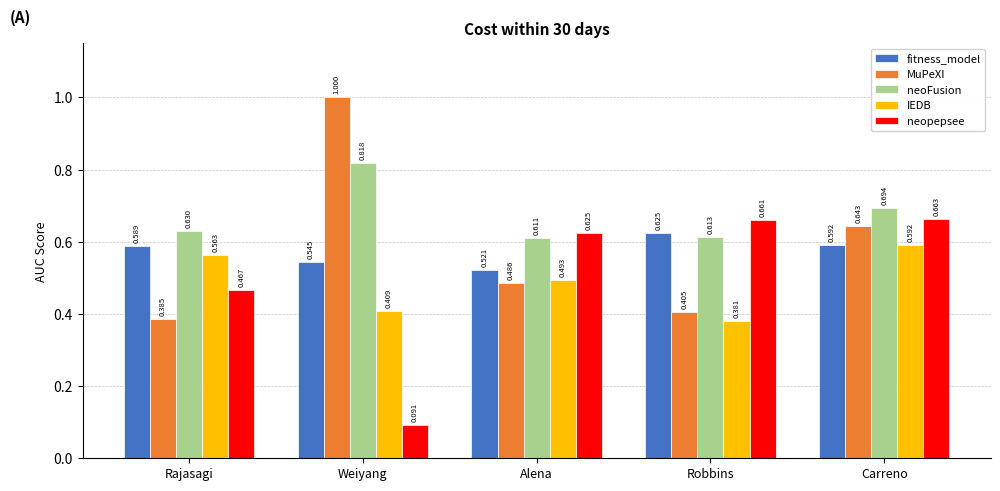

Which series has the largest range (max minus min)?

MuPeXI